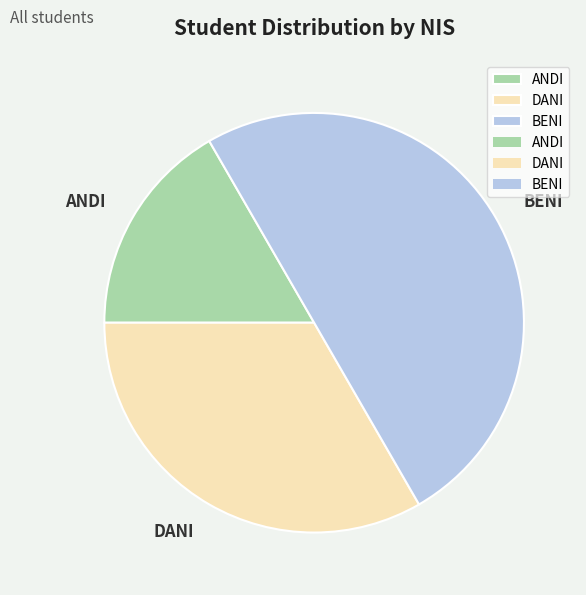

Which has a higher value, BENI or ANDI?

BENI